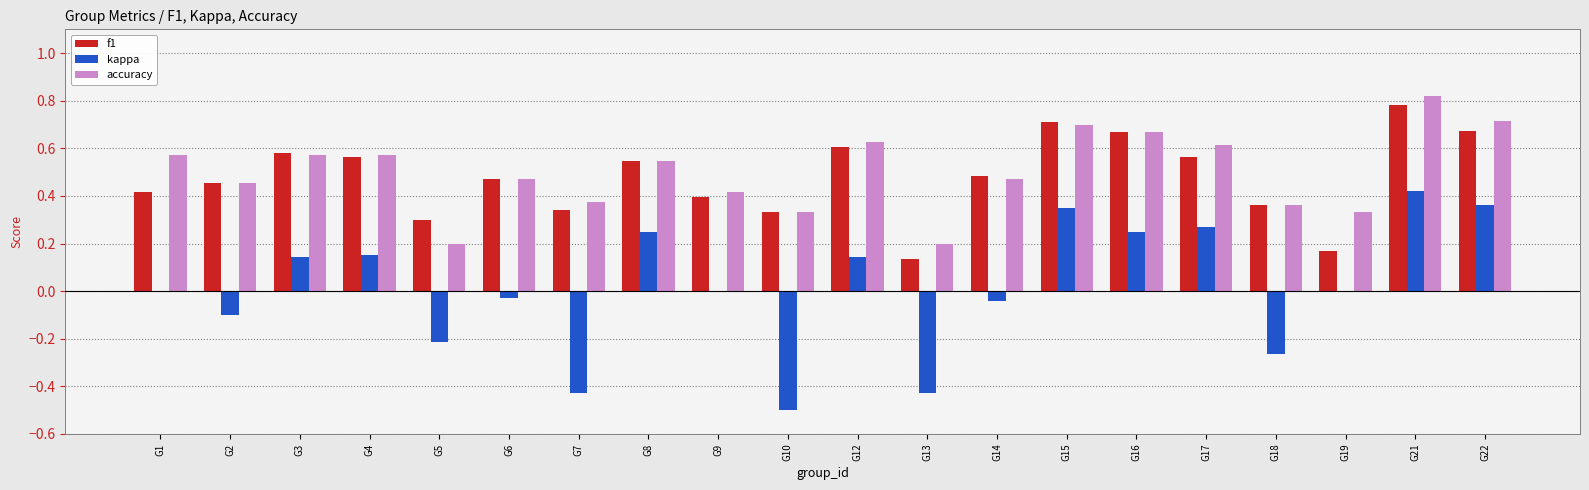

Which label corresponds to the largest value in the chart?

G21